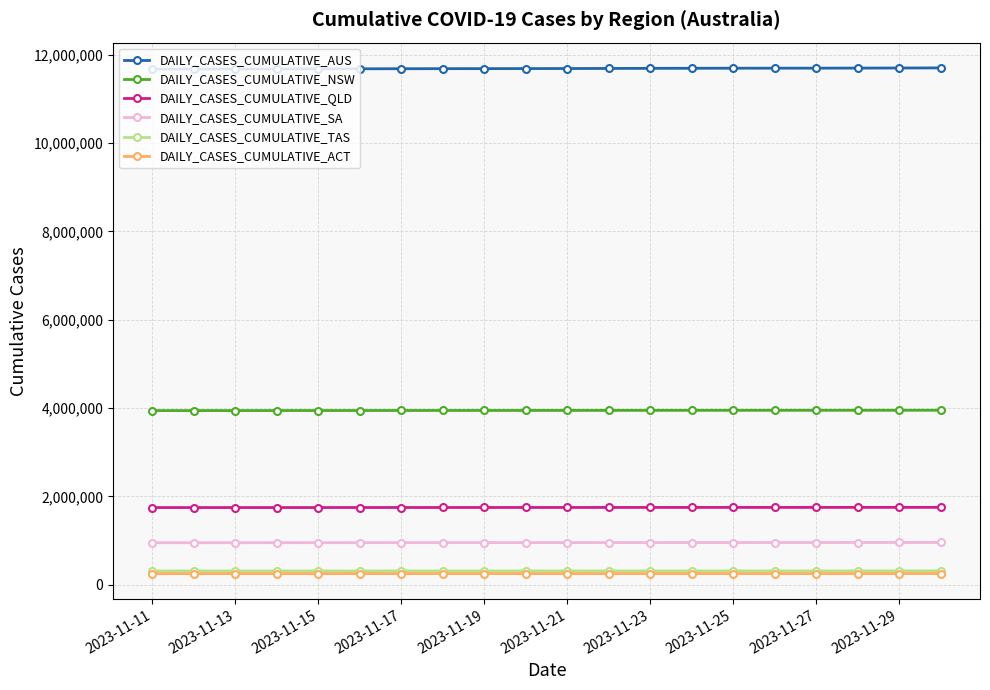

What is the value of the DAILY_CASES_CUMULATIVE_AUS point at the 19th from the left?

11699071